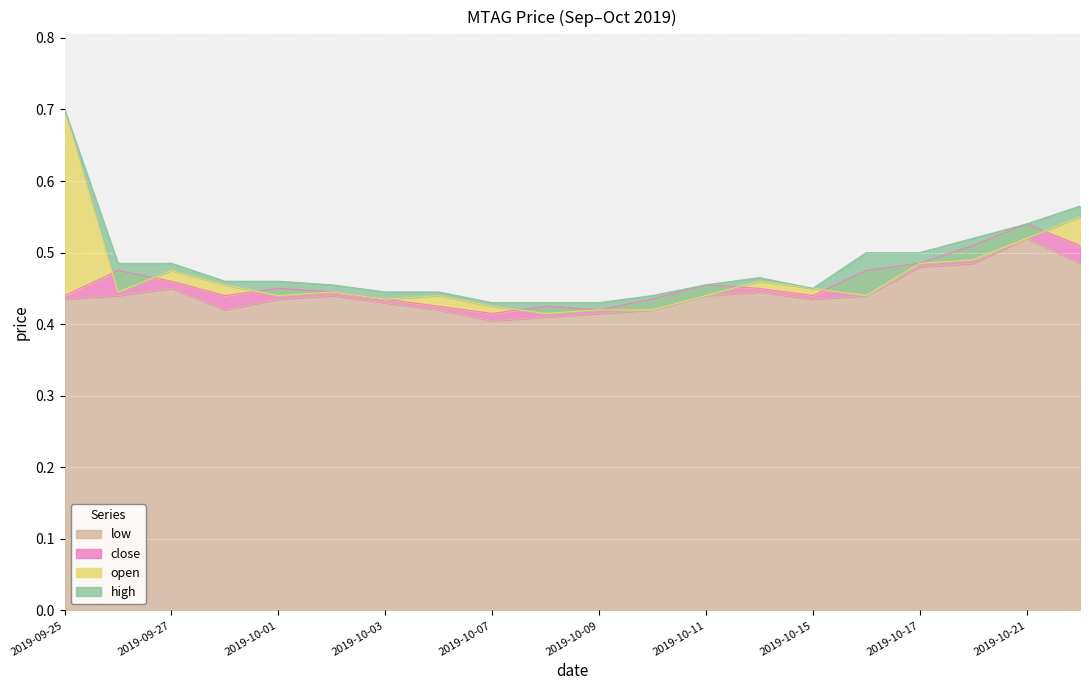

What is the difference between the maximum and minimum values in the low series?

0.1